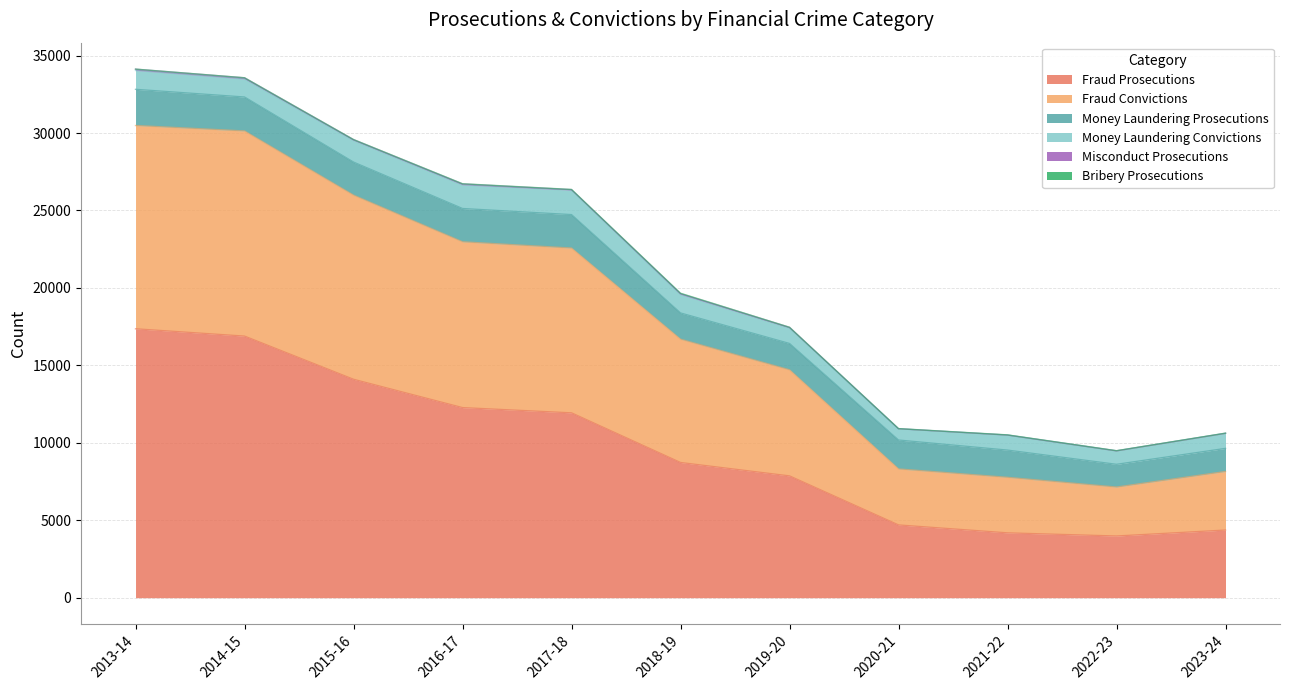

True or false: Fraud Prosecutions and Money Laundering Prosecutions intersect in this chart.

False